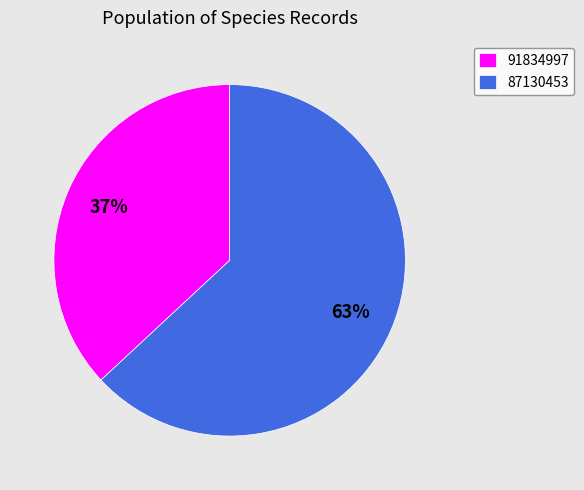

What is the ratio of the value at 87130453 to the value at 91834997?

1.7